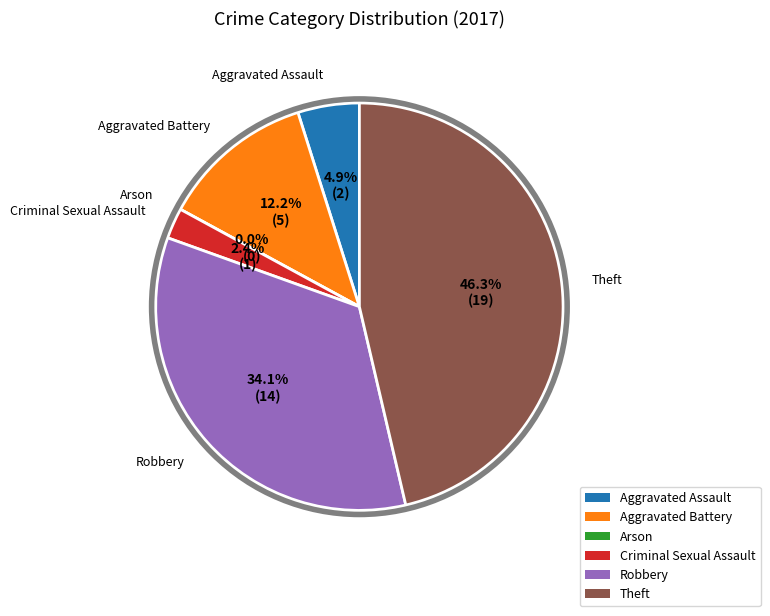

How many segments does this pie chart have?

6